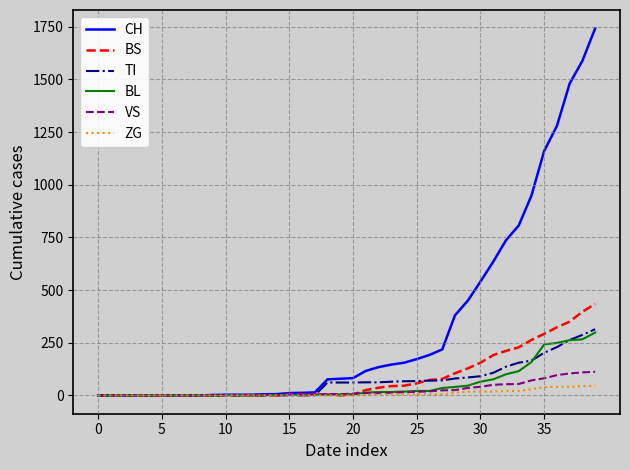

How many categories are shown in the chart?

40